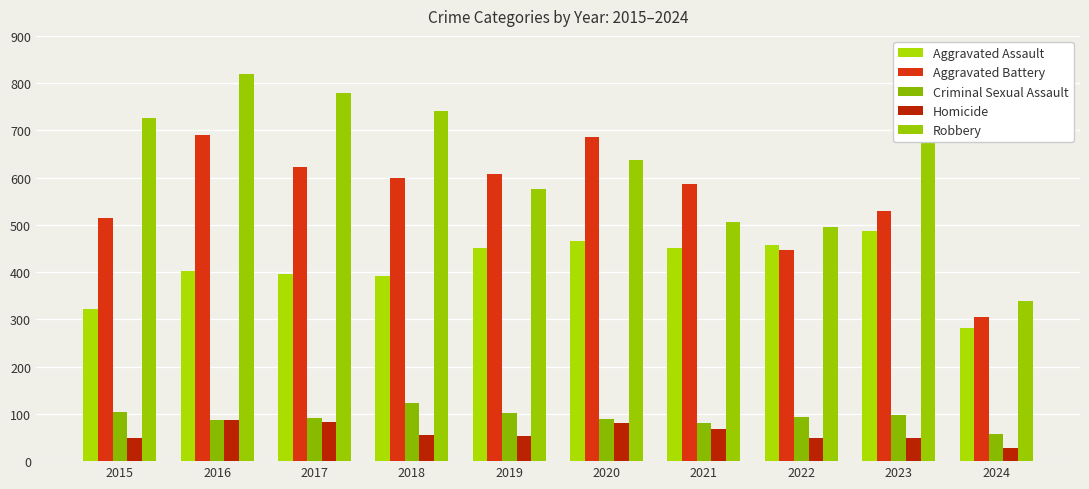

Rank the series by their maximum value, from lowest to highest.

Homicide, Criminal Sexual Assault, Aggravated Assault, Aggravated Battery, Robbery